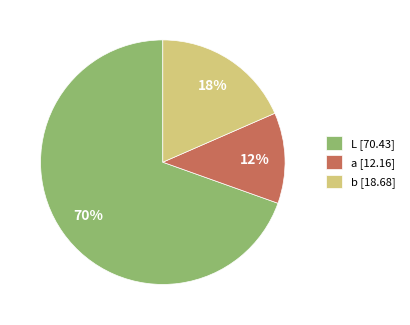

To the nearest percent, what is the average slice percentage?

33%